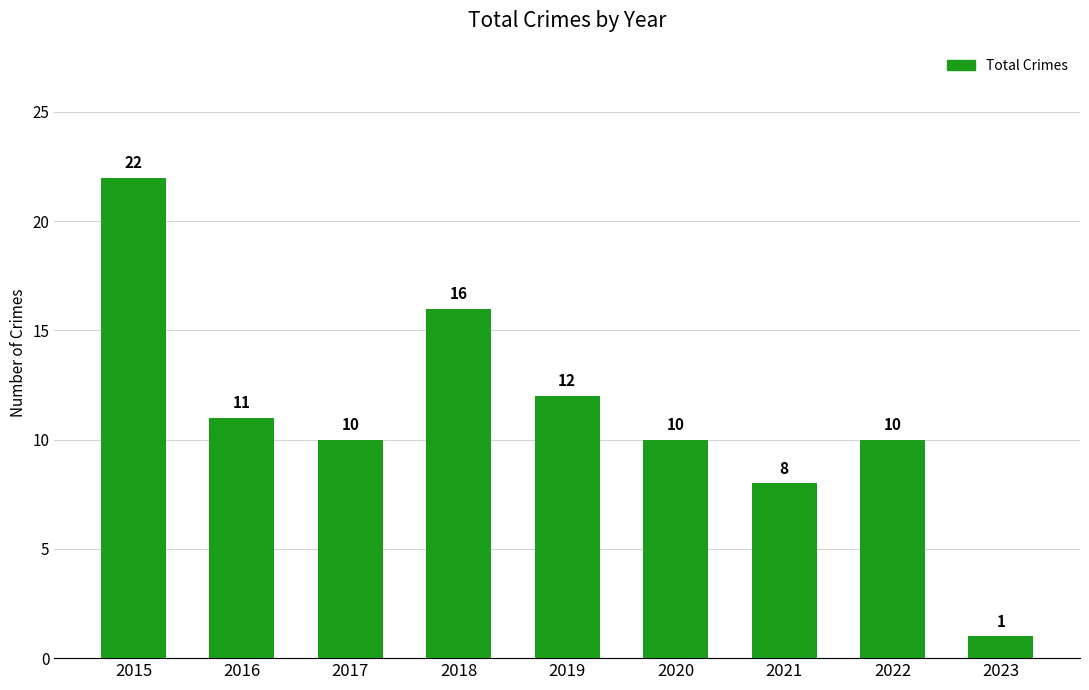

What is the average value?

11